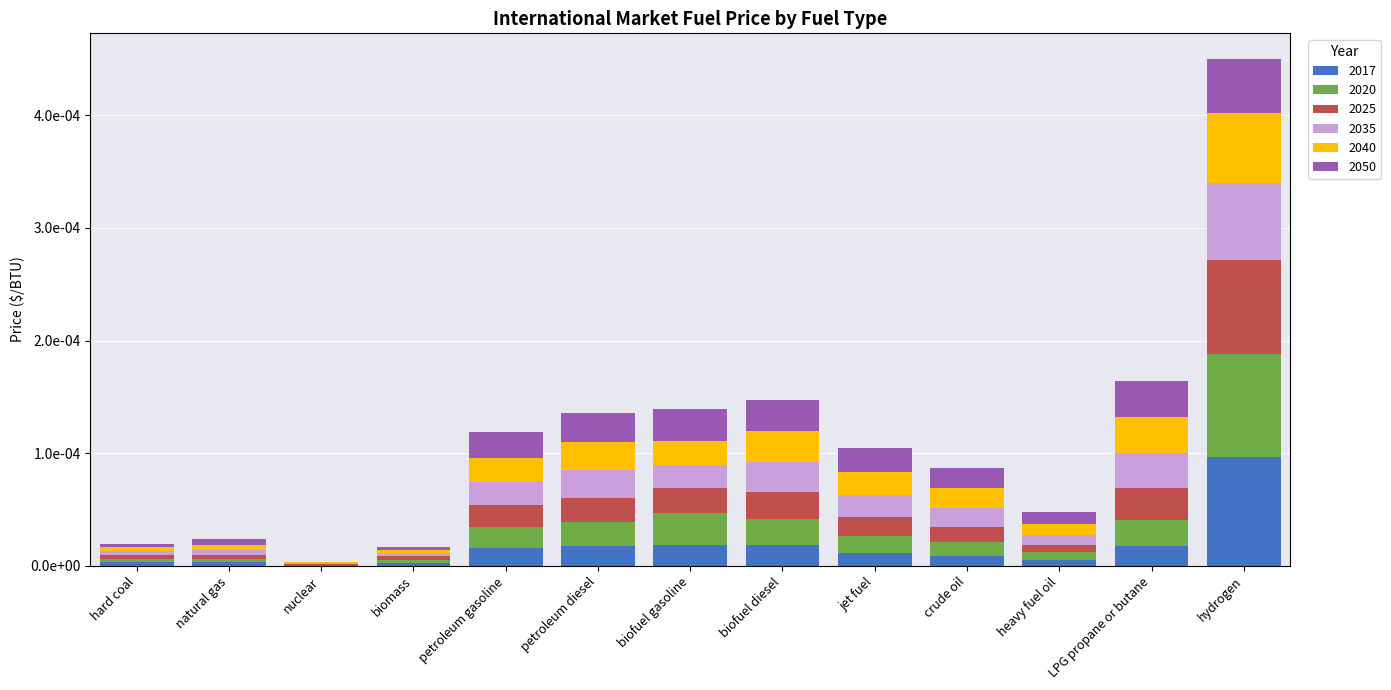

What position from the left is hydrogen?

13